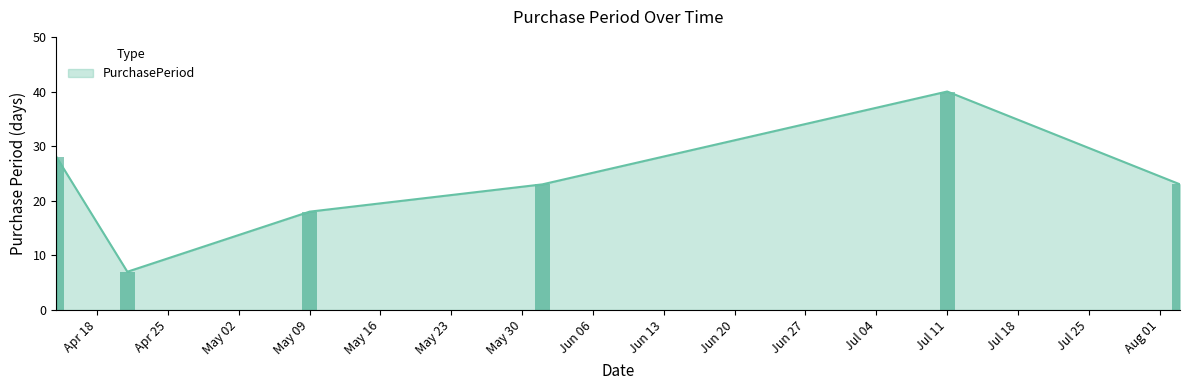

What is the value of the 2nd bar from the left?

7